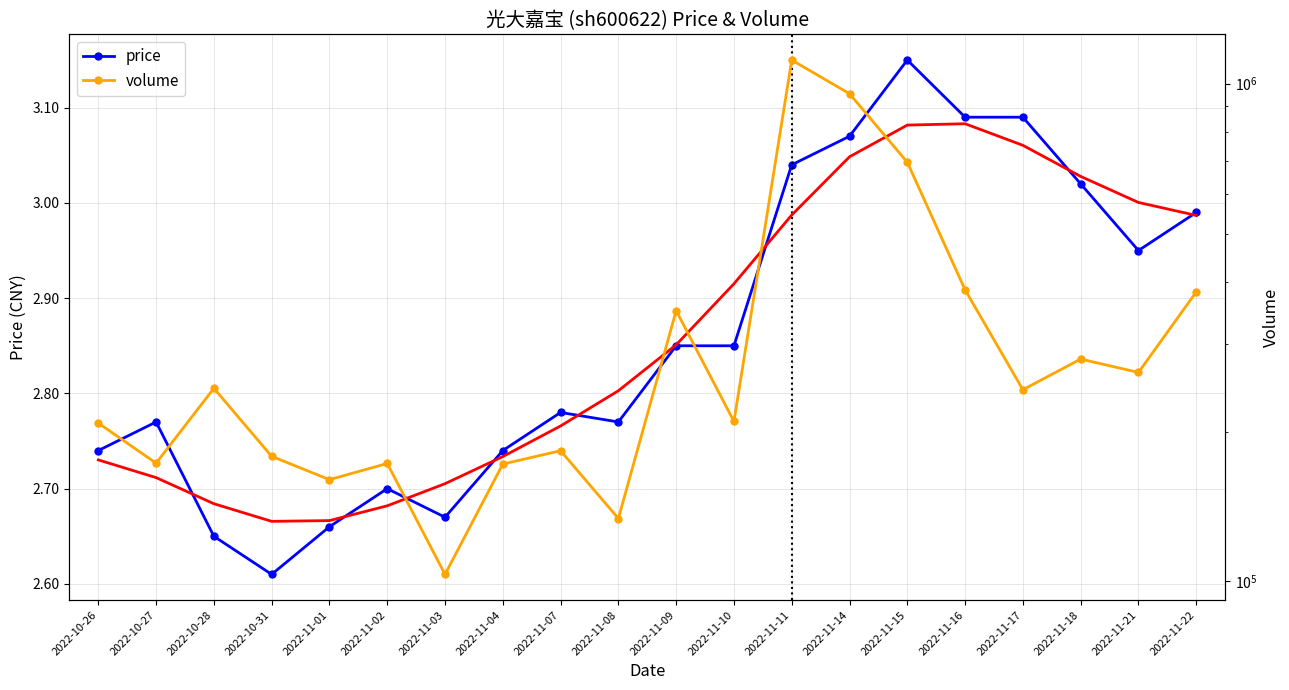

True or false: price has a value of 5.3 at 2022-11-11.

False